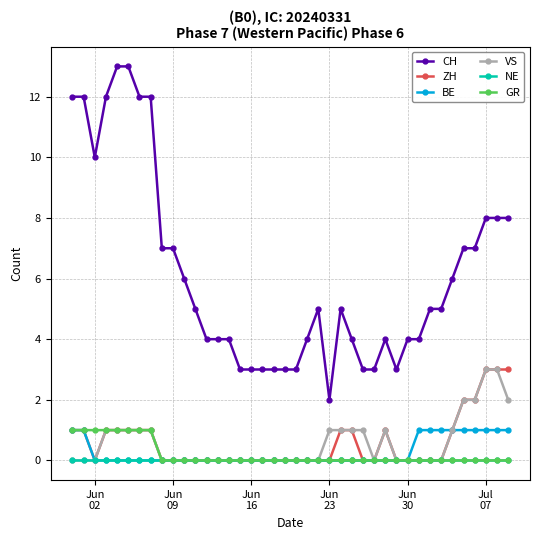

What is the greatest value displayed?

13